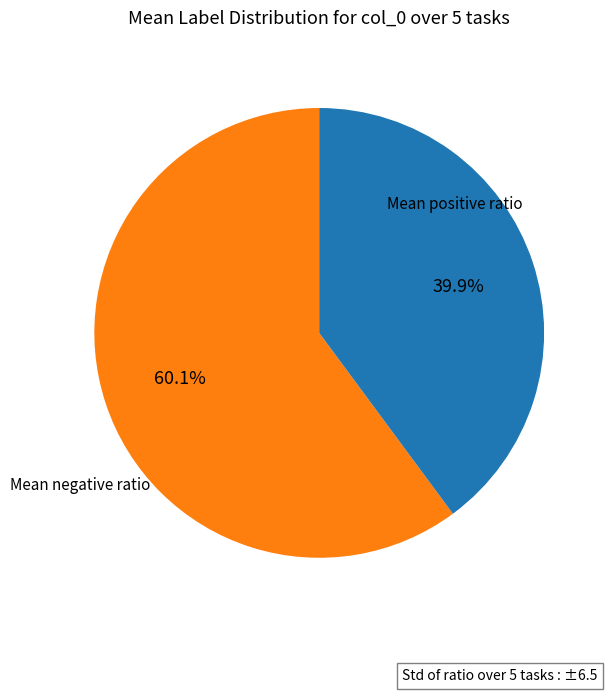

Does any single category account for the majority?

Yes